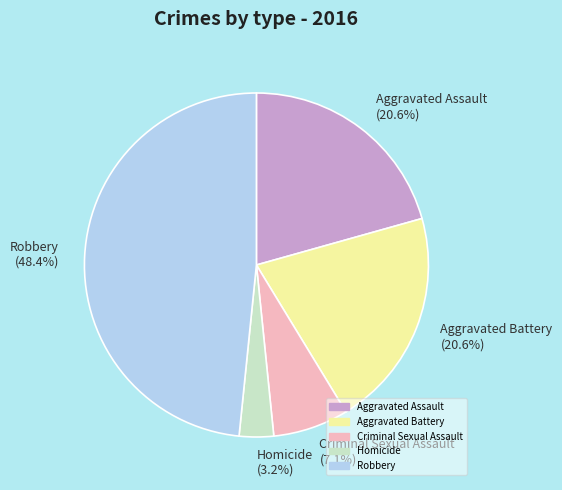

To the nearest percent, what is the difference between the Criminal Sexual Assault and Robbery slice percentages?

41%